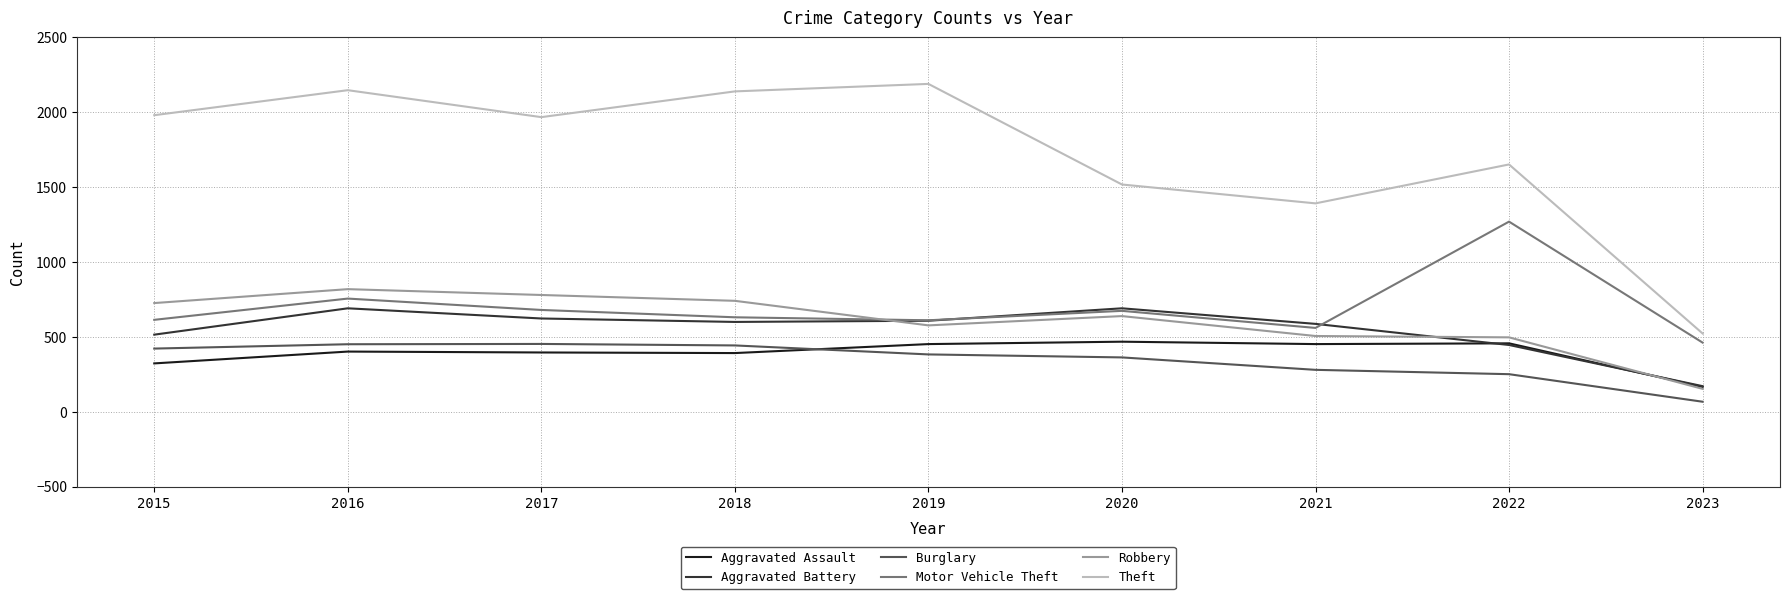

Which series changed the most between 2015 and 2019?

Theft